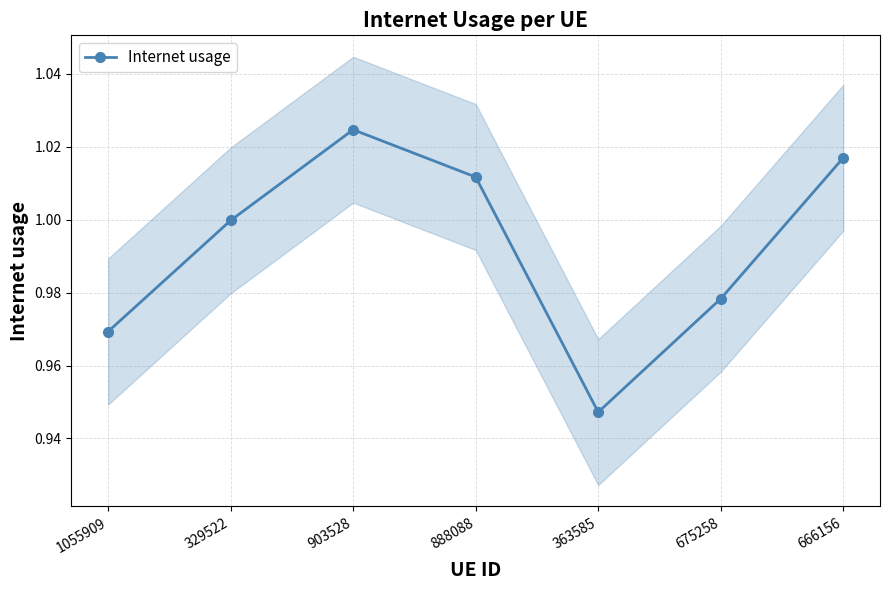

How many interior local valleys (lower than both neighbors) does the data have?

1